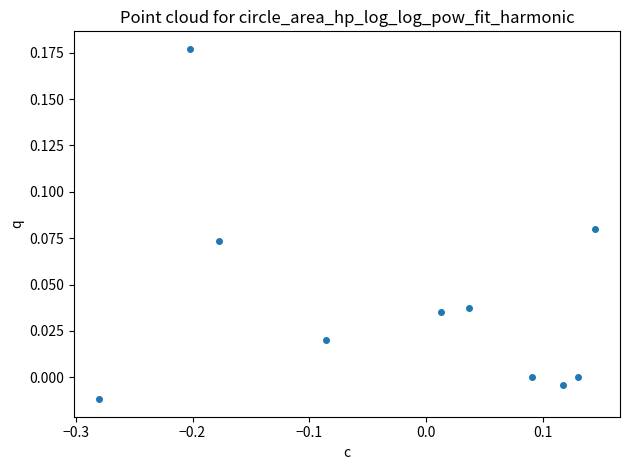

What is the range of X values (max minus min)?

0.4